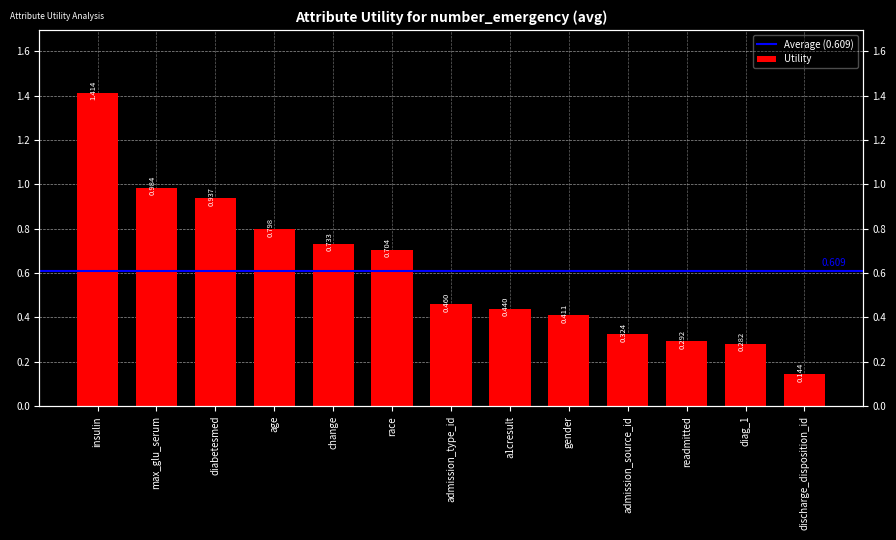

Reading left to right, extract all data points from this chart.

1.4	1.0	0.9	0.8	0.7	0.7	0.5	0.4	0.4	0.3	0.3	0.3	0.1